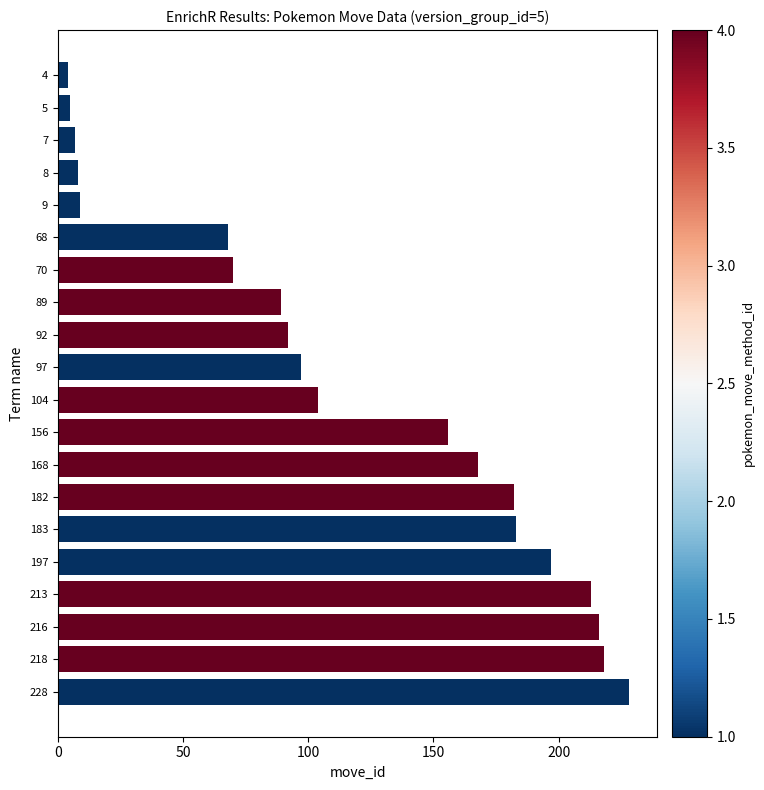

The value at 97 is 97. True or false?

True